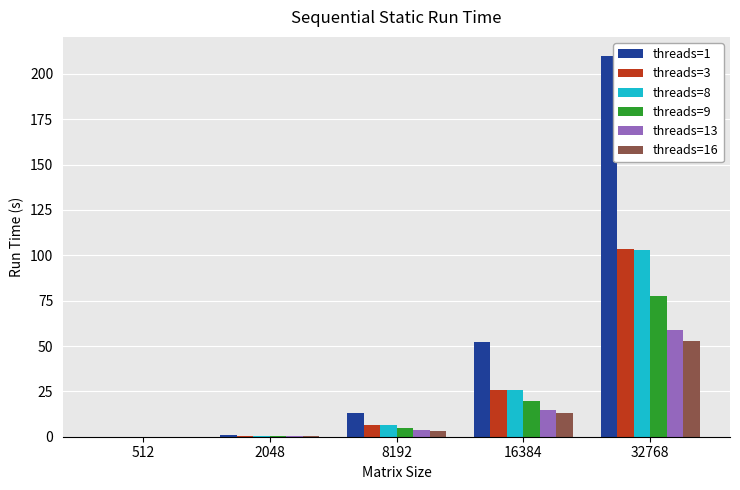

What is the sum of all threads=8 values?

135.9